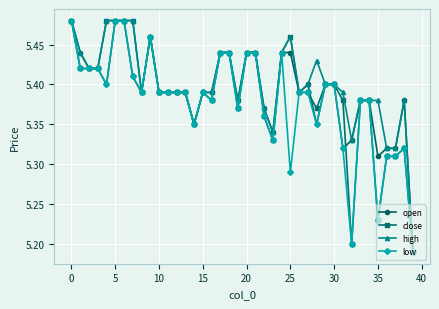

True or false: high has more than 2 points higher than both neighbors.

True